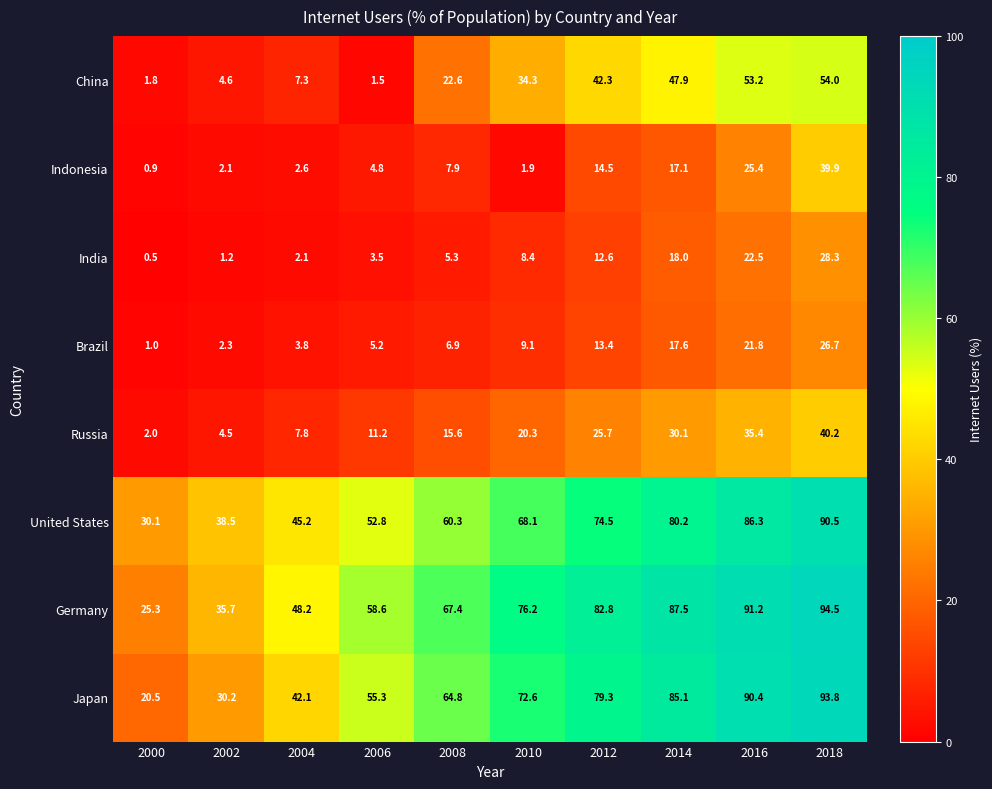

The United States series shows 74.4 at 2004. True or false?

False